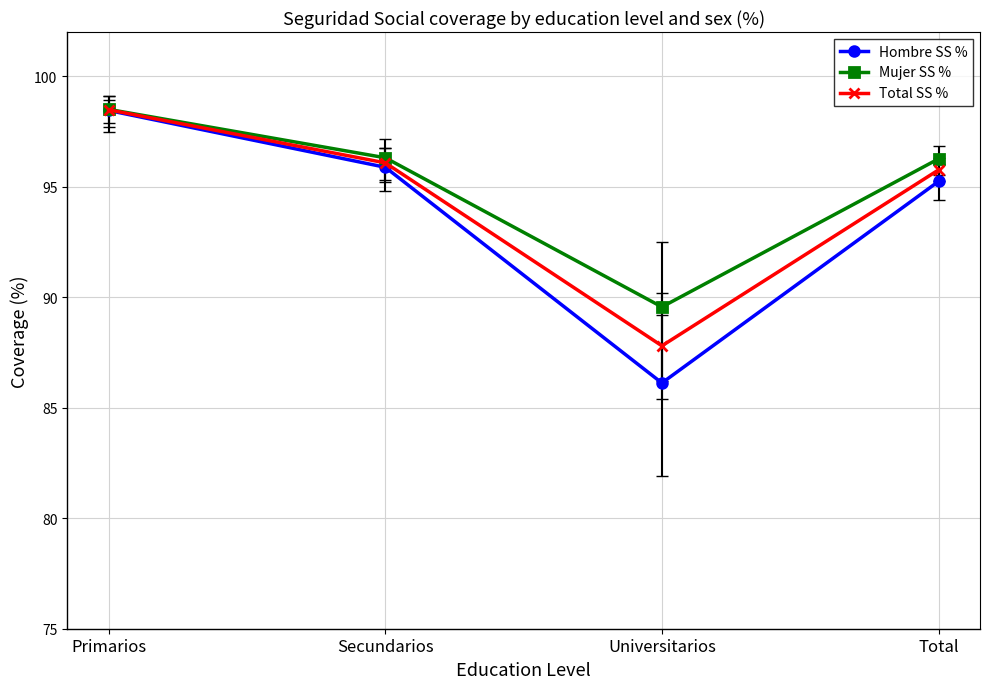

Is this an area chart (filled region under the line)?

No